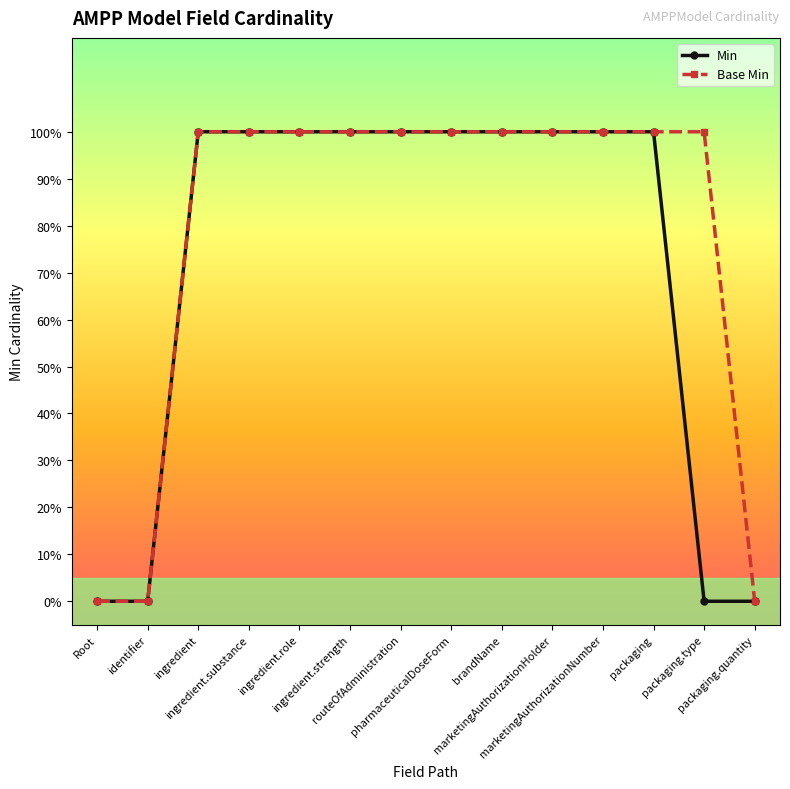

Which series changed the most between pharmaceuticalDoseForm and packaging.quantity?

Min